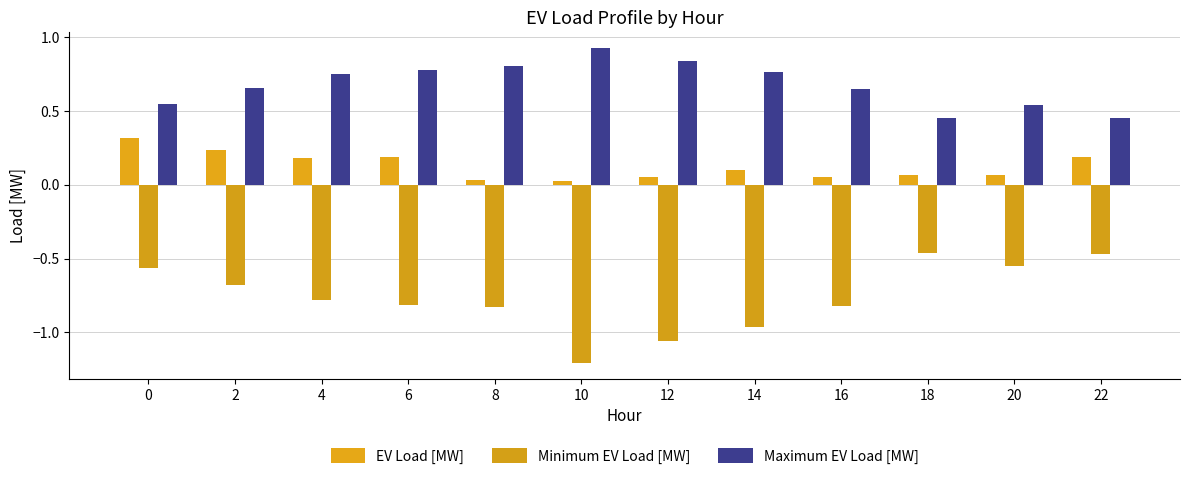

How many series are shown in this chart?

3